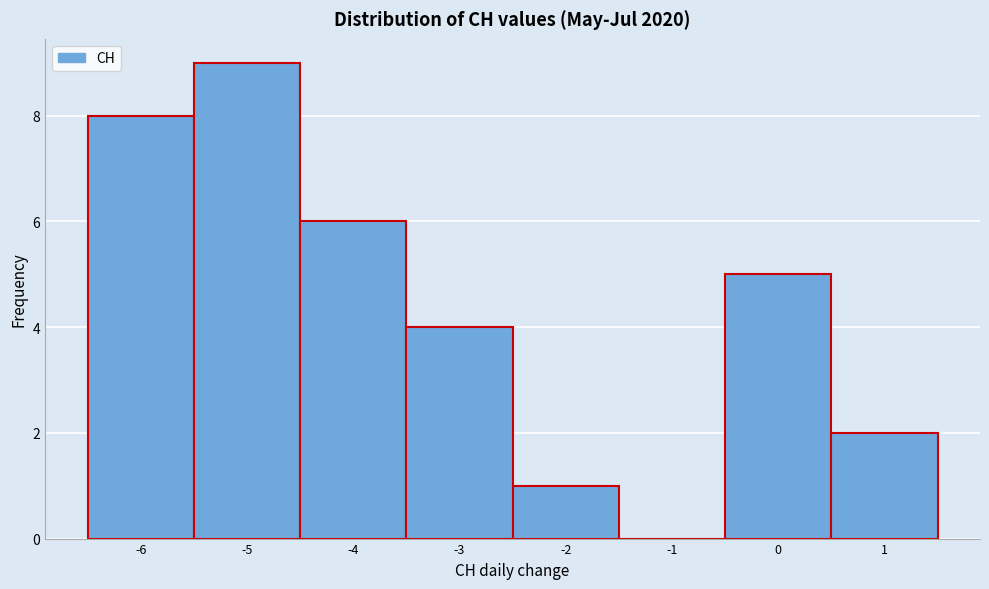

How tall is the bar that spans -0.5 to 0.5 on the x-axis? The values are not printed on the chart, so give them approximately, as read against the axis.

5